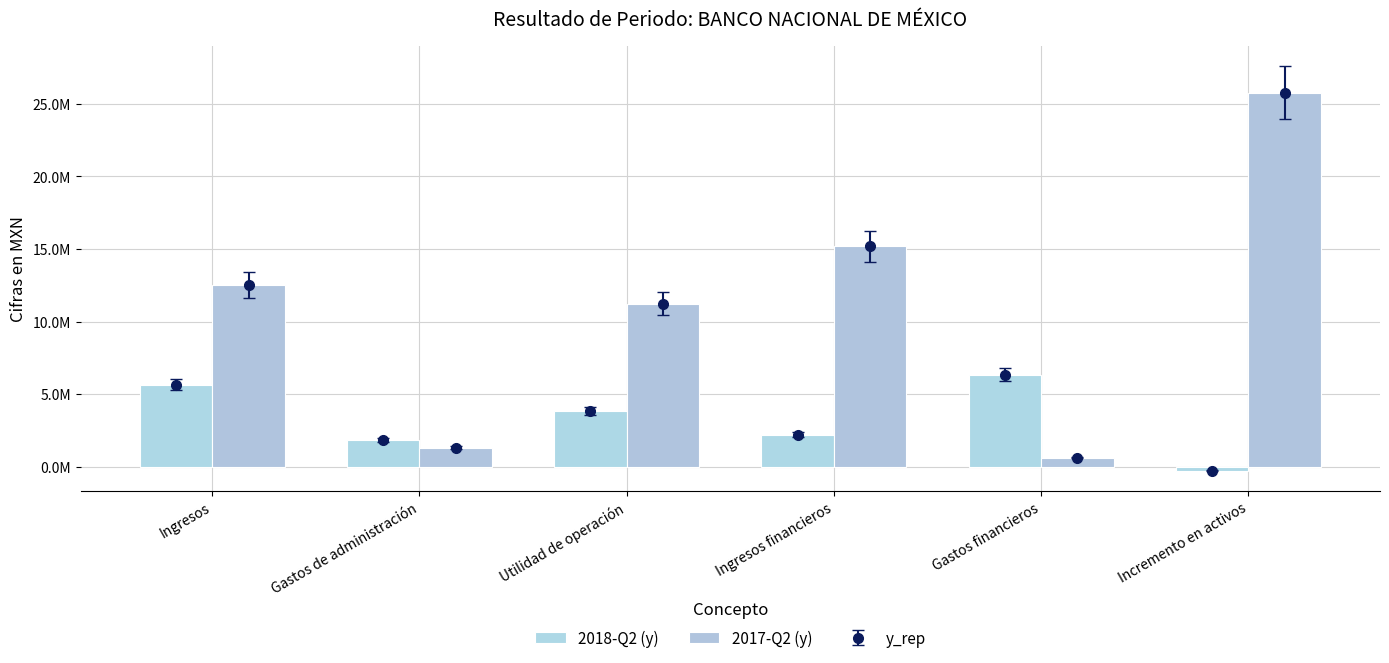

Rank the categories by 2018-Q2 (y) value from lowest to highest.

Incremento en activos, Gastos de administración, Ingresos financieros, Utilidad de operación, Ingresos, Gastos financieros